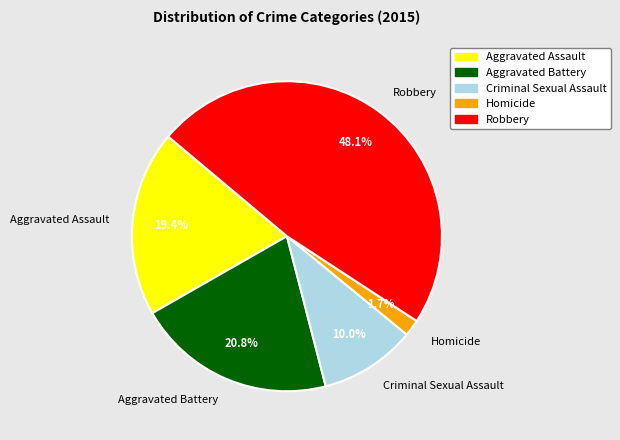

Does Criminal Sexual Assault account for over 50% of the chart?

No